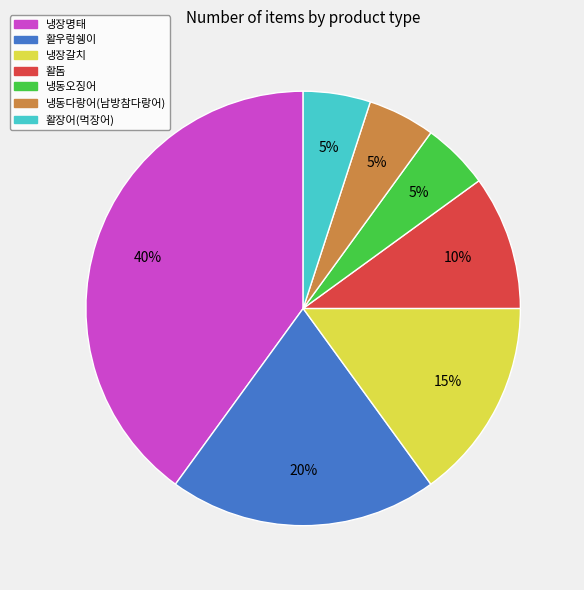

Which slice is the largest?

냉장명태